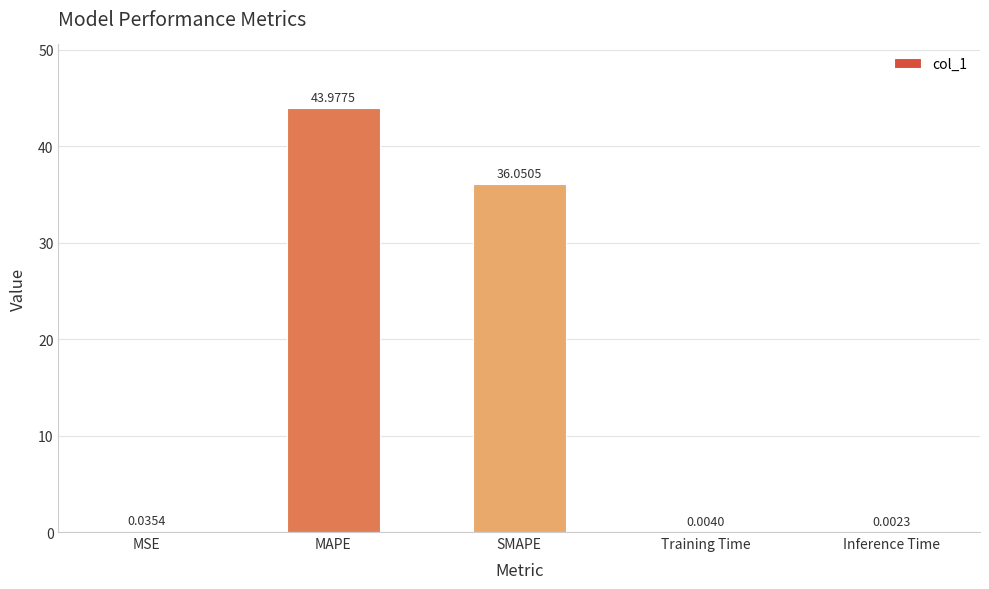

What is the difference between the values at MAPE and Training Time?

44.0